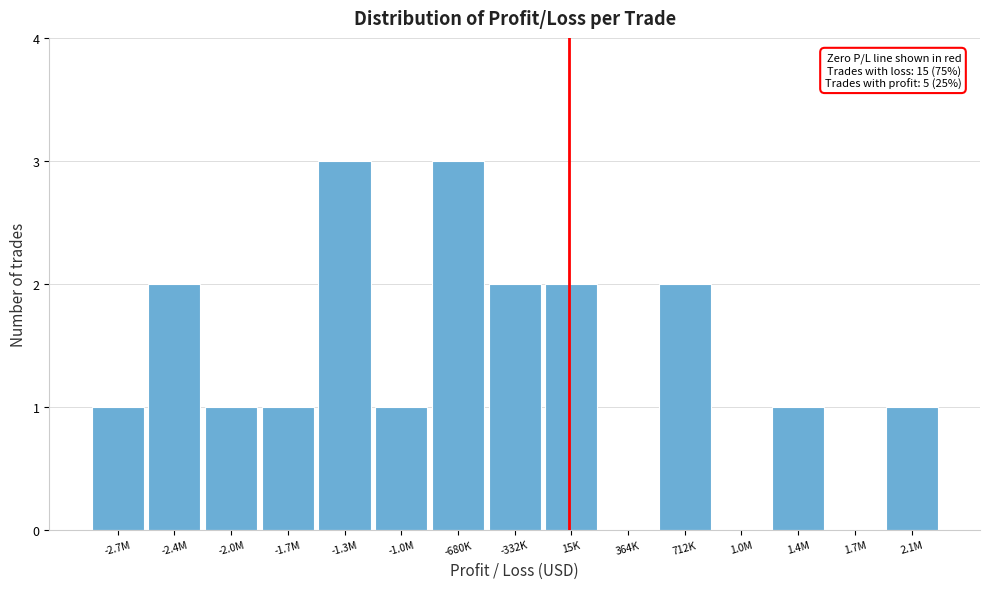

Reading left to right, extract all data points from this chart.

-2.7M=1	-2.4M=2	-2.0M=1	-1.7M=1	-1.3M=3	-1.0M=1	-680K=3	-332K=2	15K=2	364K=0	712K=2	1.0M=0	1.4M=1	1.7M=0	2.1M=1